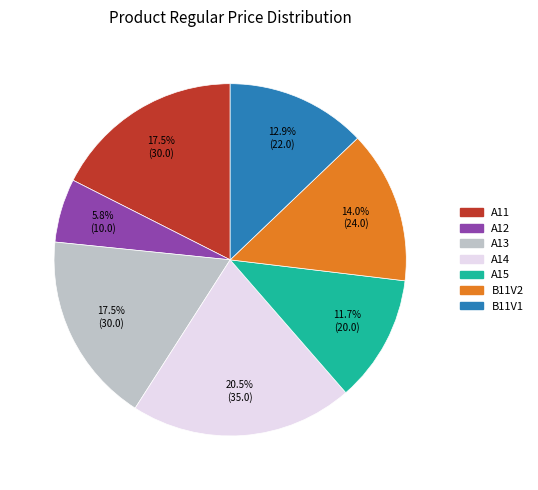

To the nearest percent, what percentage of the pie is A15?

12%